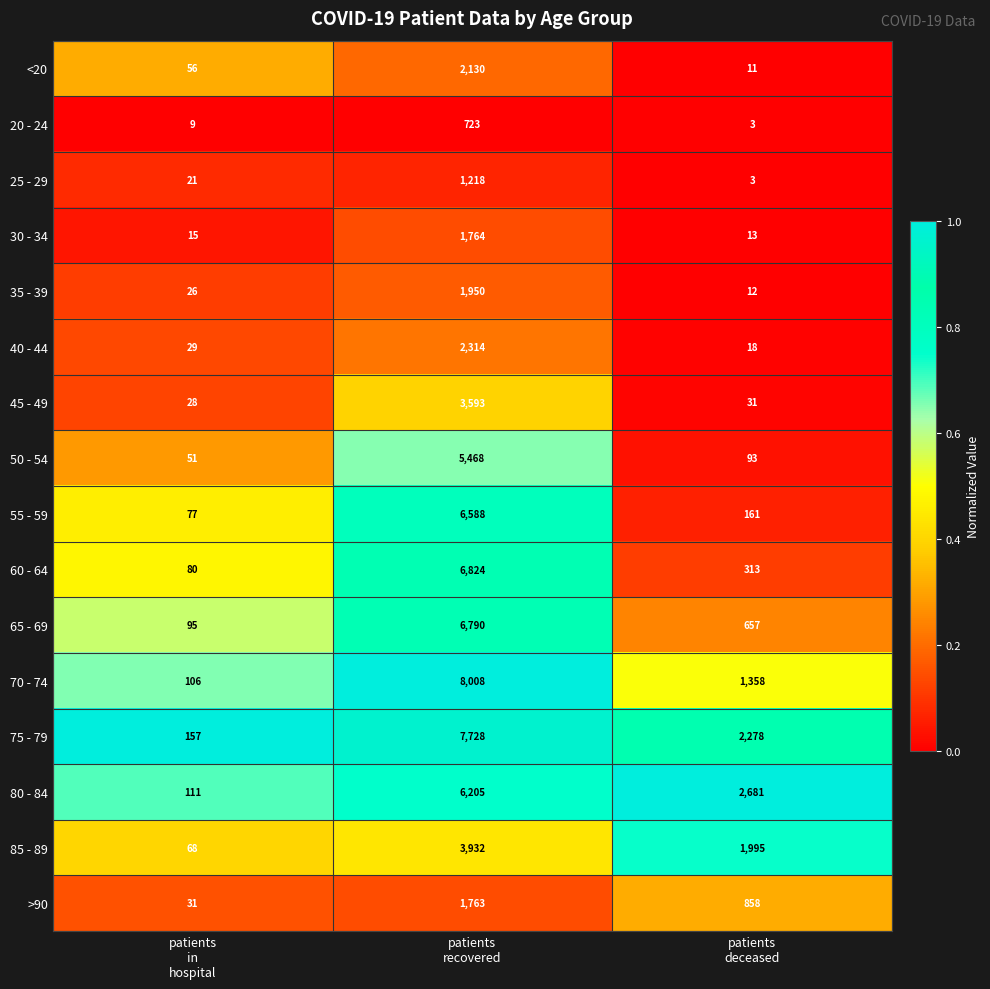

Which series has the largest range (max minus min)?

70 - 74